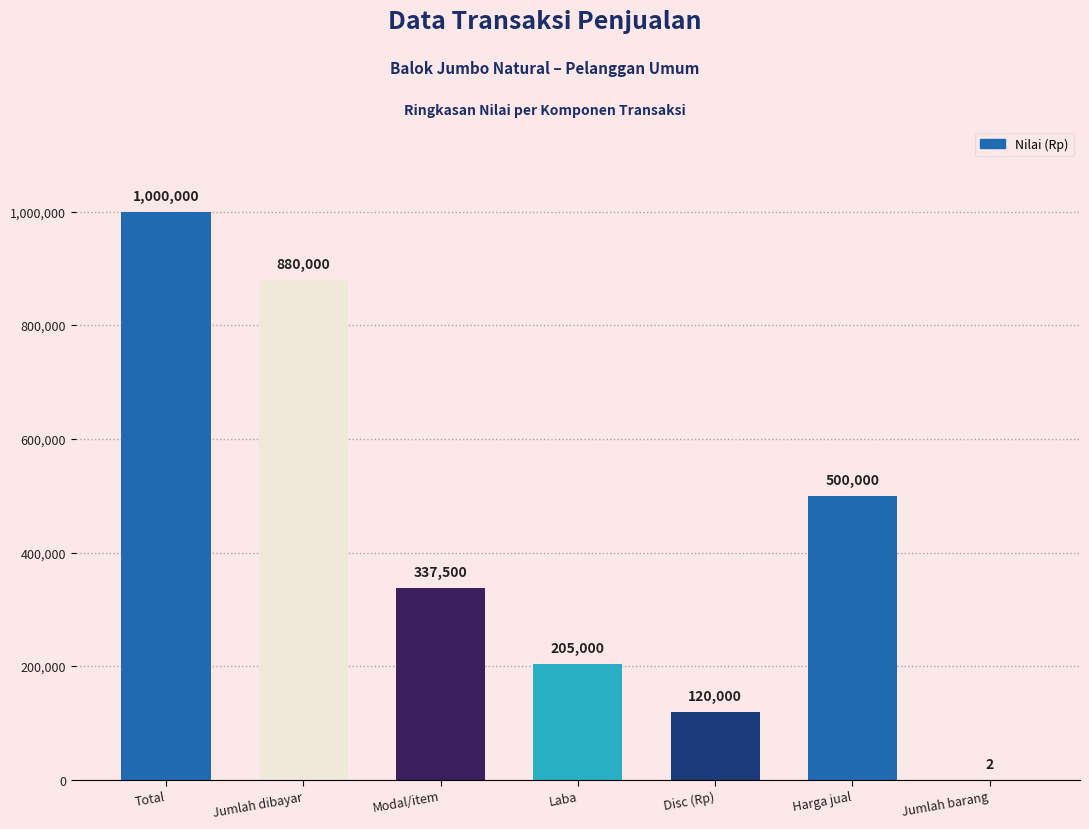

Count the number of categories in the chart.

7